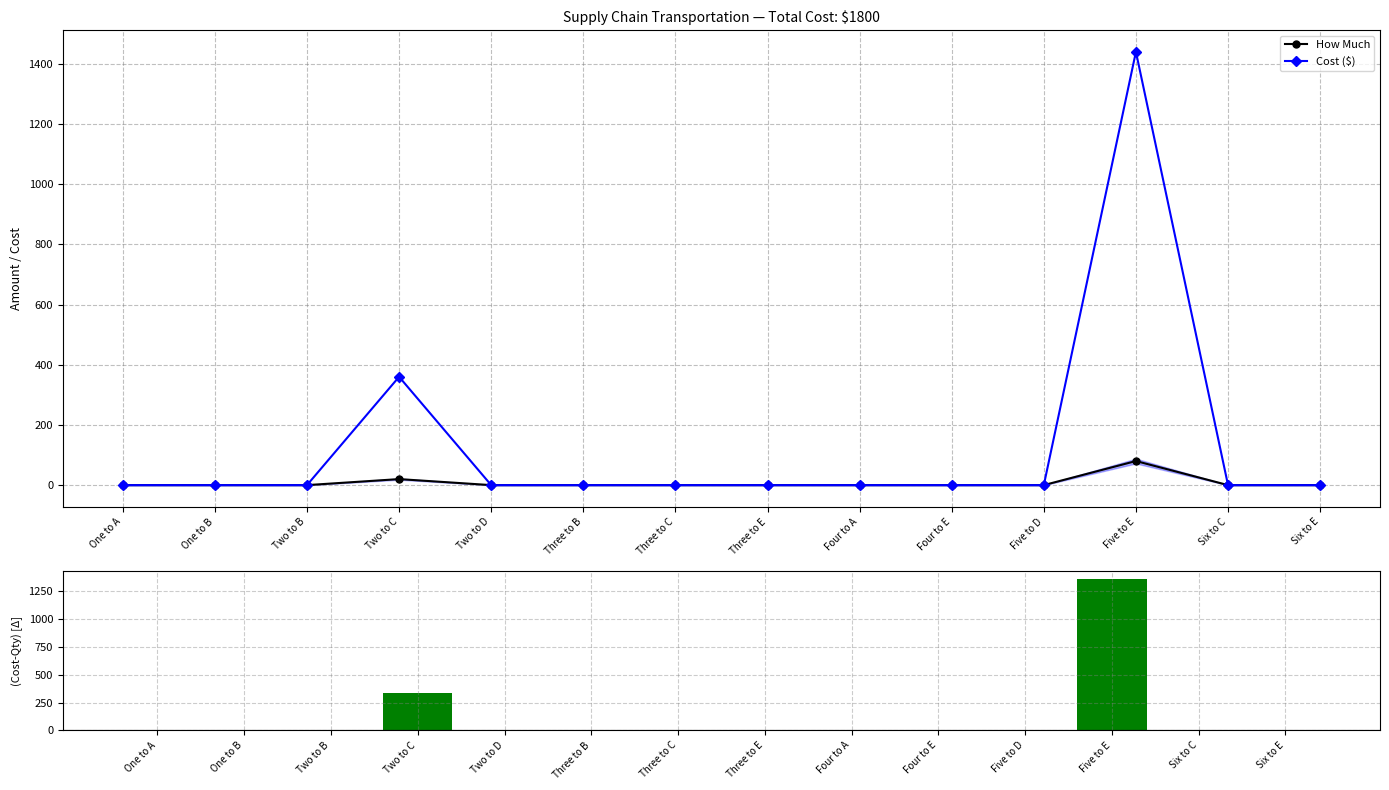

Is it true that Cost ($) equals 0 at Six to E?

True